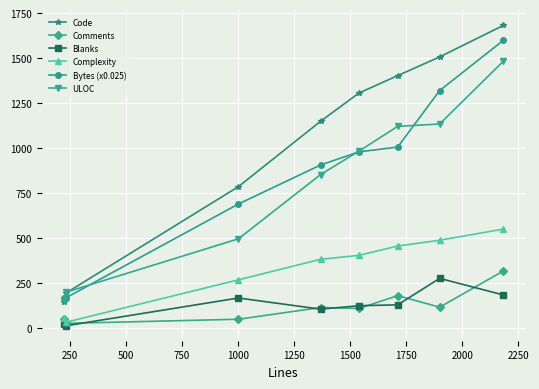

True or false: Code and Comments intersect in this chart.

False